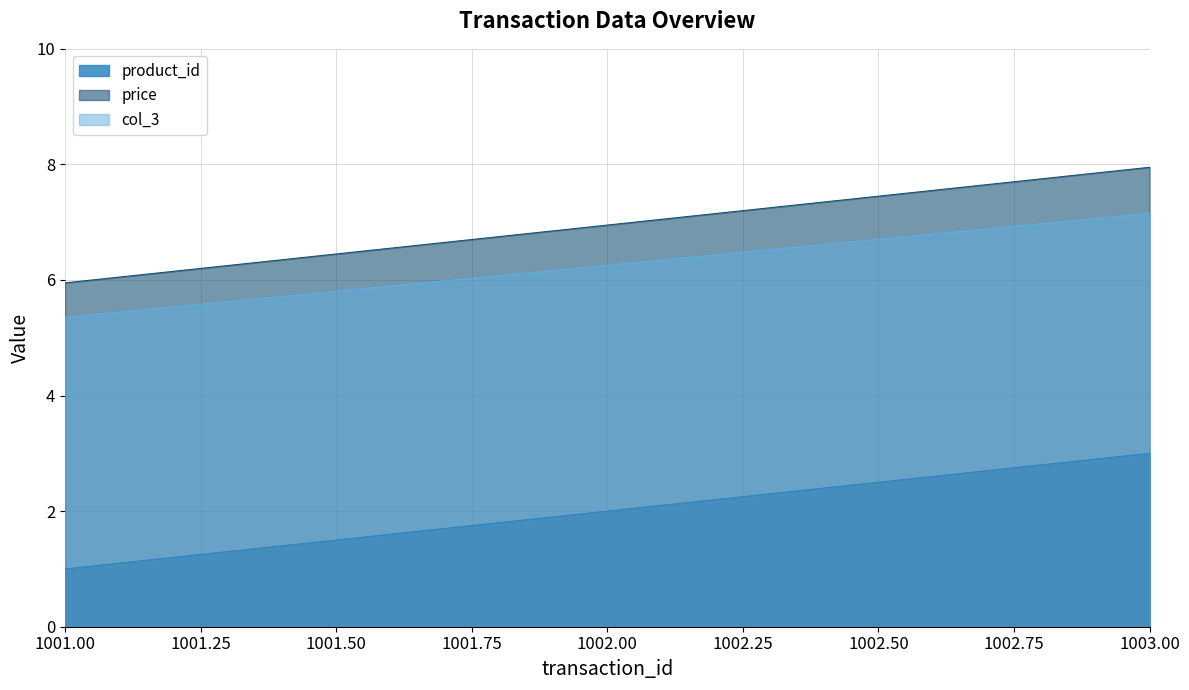

At which label is product_id closest to 2?

1002.00